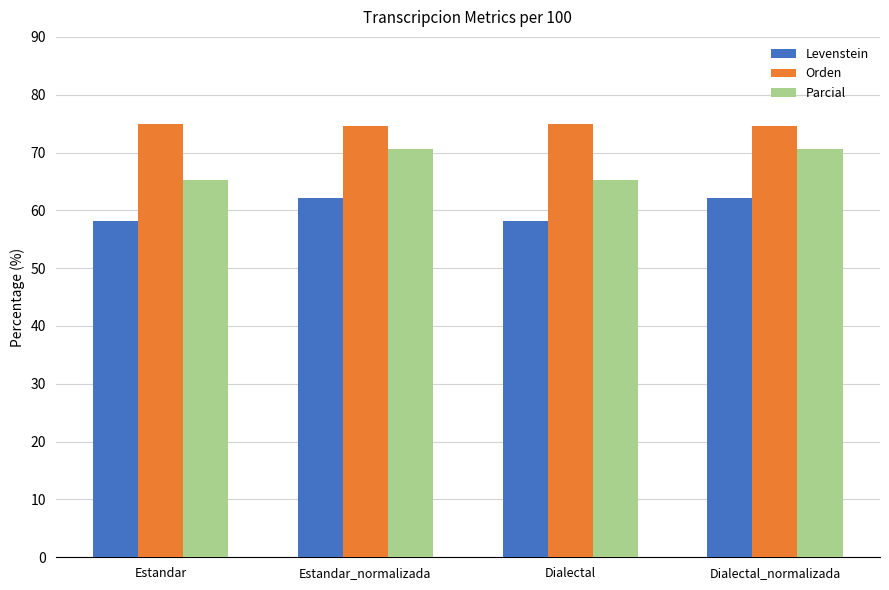

What is the average value of the Orden series?

74.7